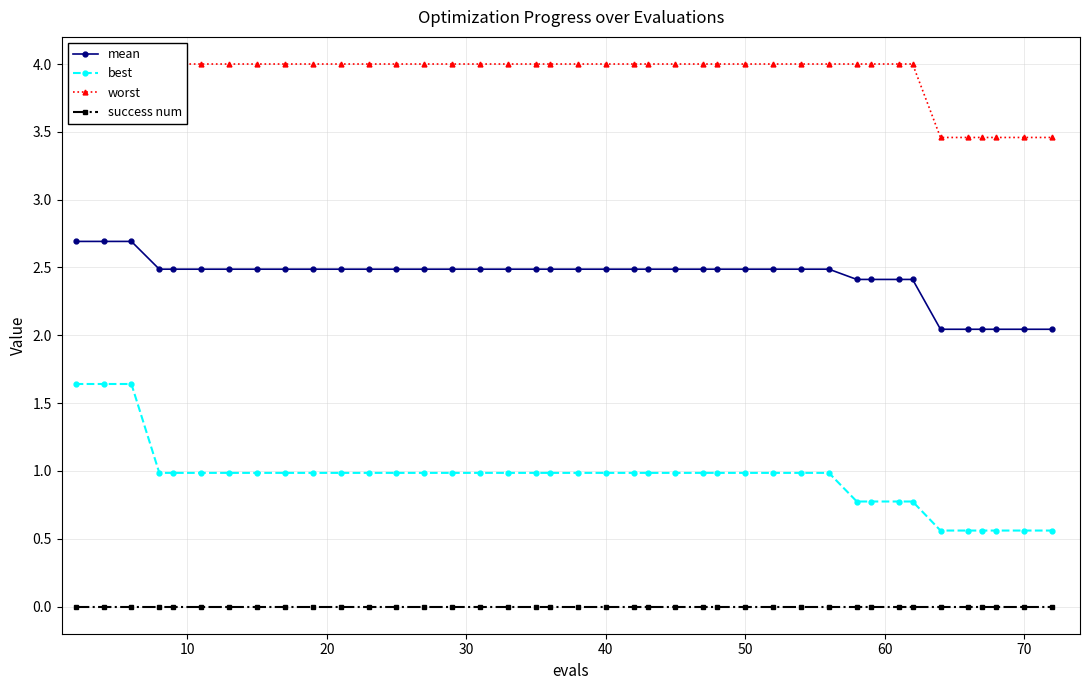

True or false: best and success num cross at least once.

False